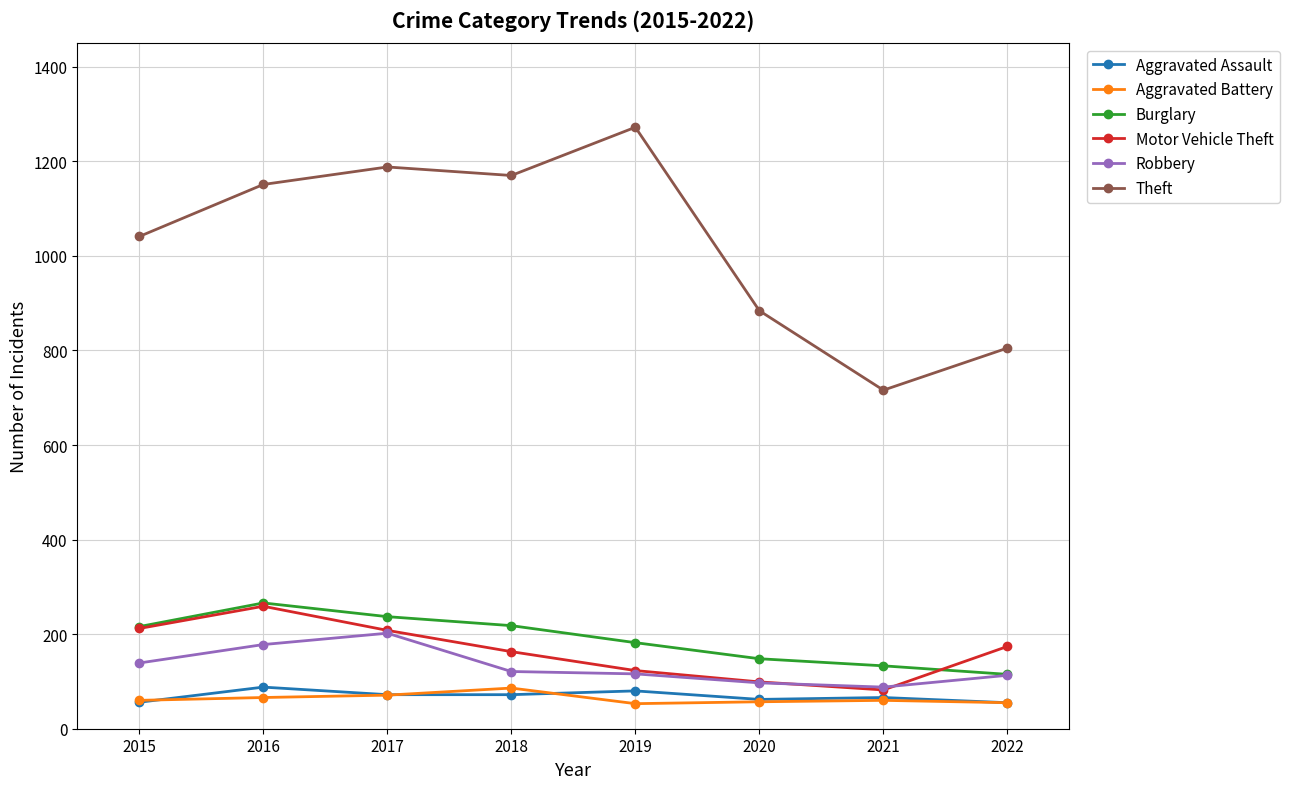

Does the chart display data point markers on the line(s)?

Yes